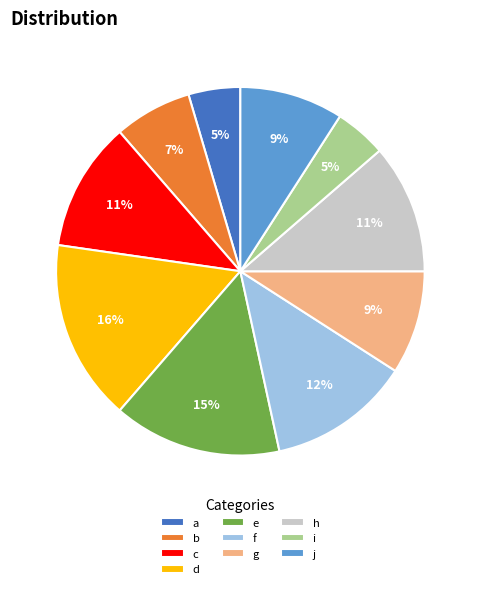

Count the number of slices in the pie.

10